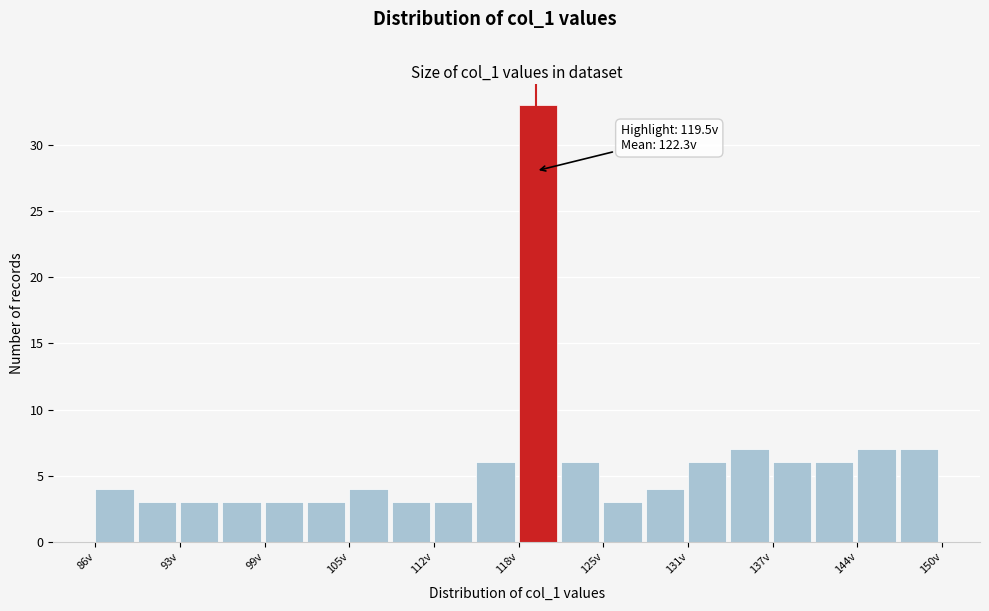

Read against the x-axis, roughly where is the centre of the tallest bar?

120